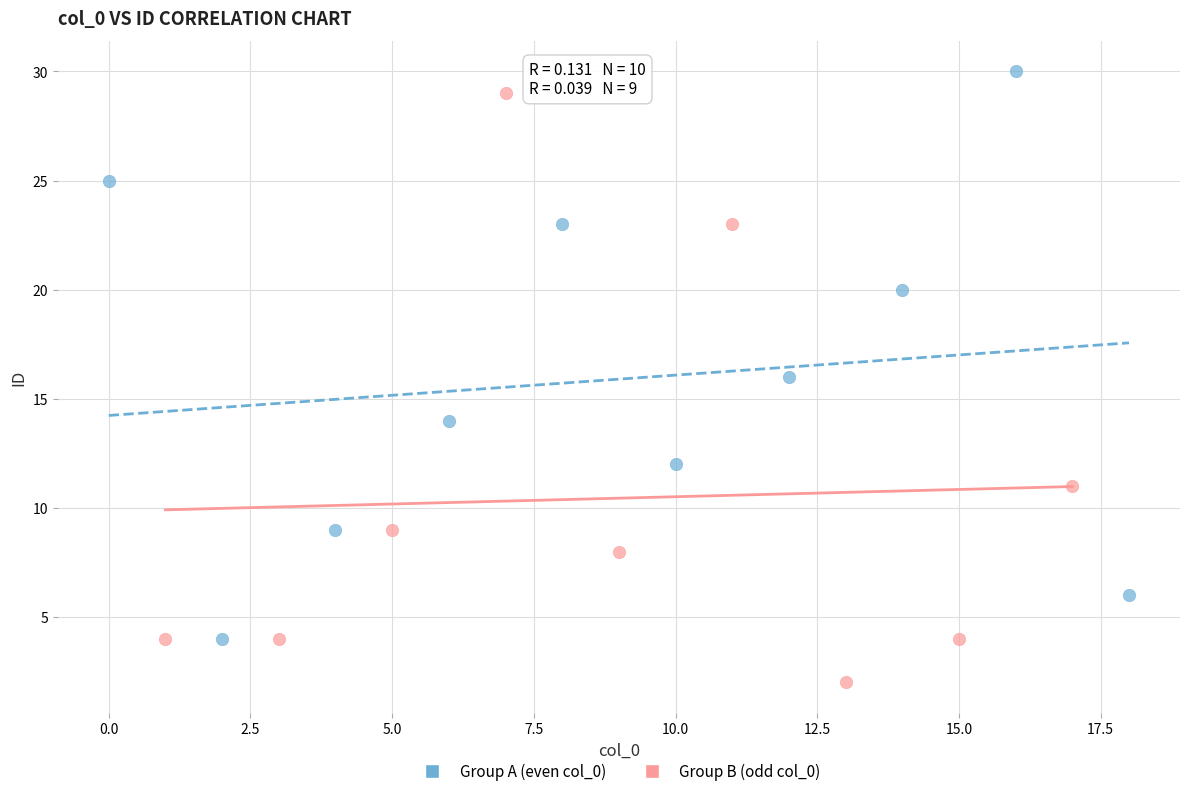

Which series reaches the maximum Y coordinate?

Group A (even col_0)